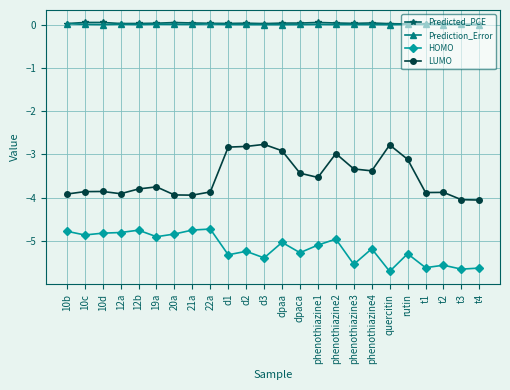

Between 19a and t2, which series saw the biggest shift?

HOMO